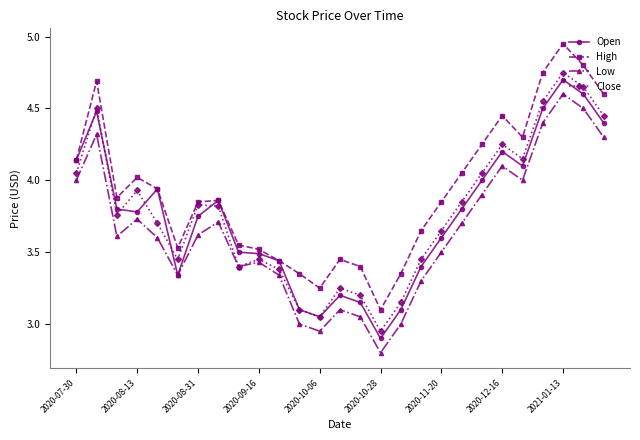

True or false: Close has more than 2 points higher than both neighbors.

True